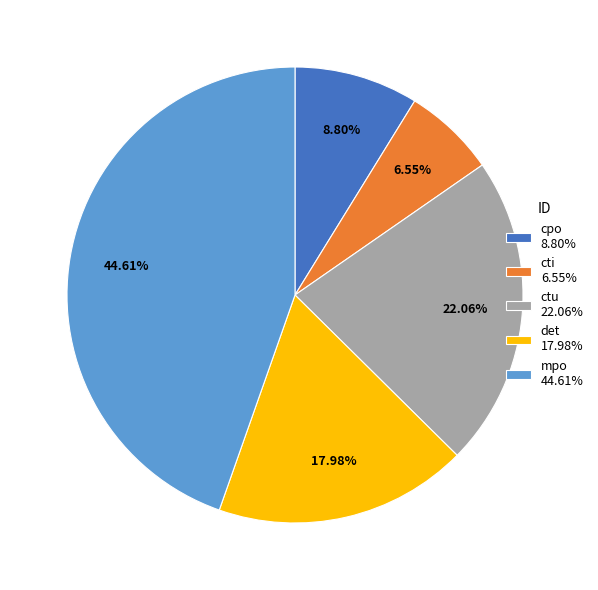

To the nearest percent, what is the difference between the cti and mpo slice percentages?

38%